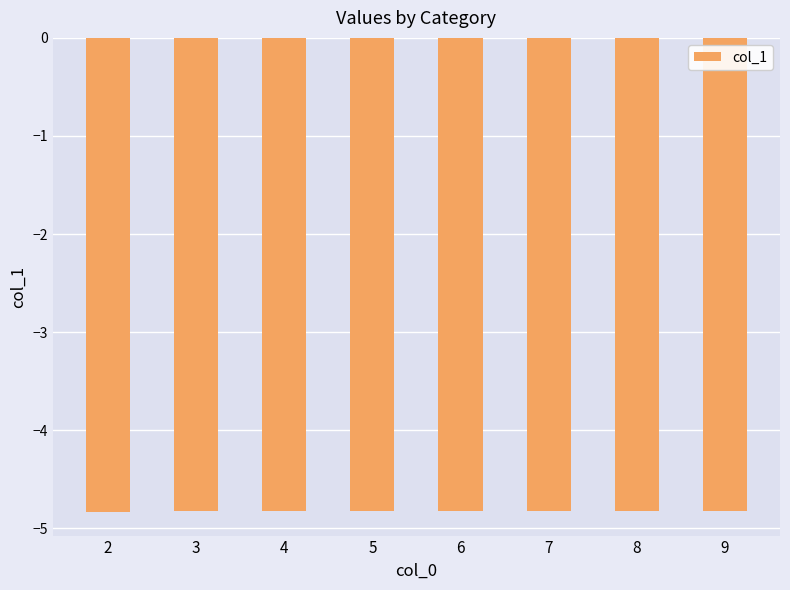

What is the greatest value displayed?

-4.8